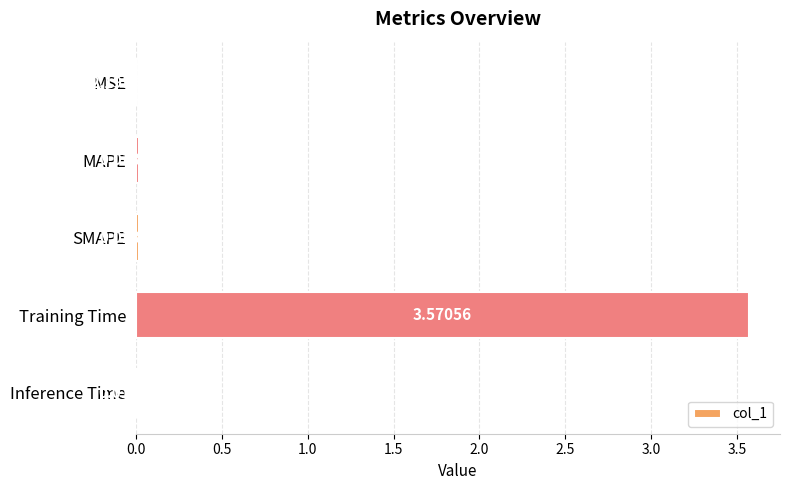

What is the change in value from MSE to Training Time?

+3.6